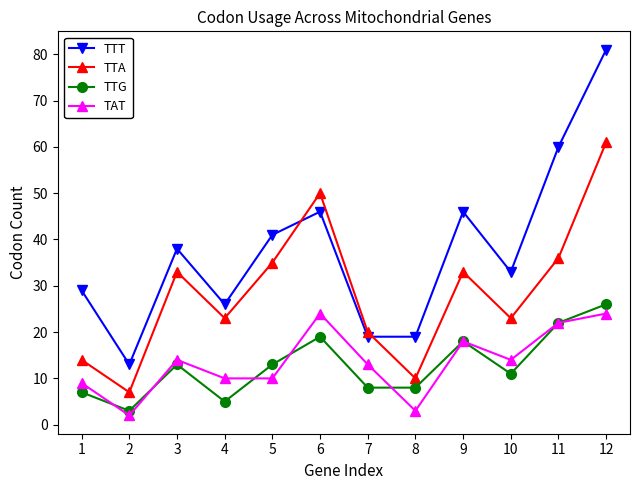

At which category does TTT reach its first local valley?

2